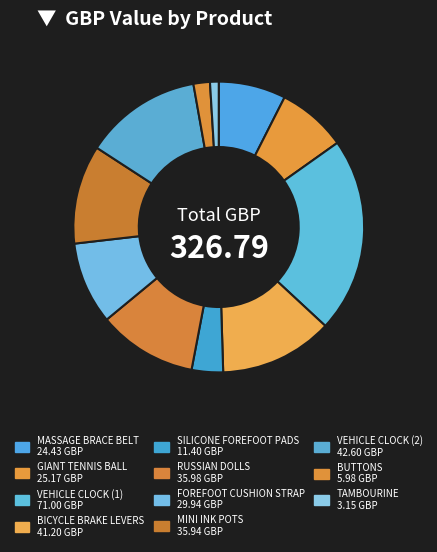

Is it true that SILICONE FOREFOOT PADS is 1% of the pie?

False